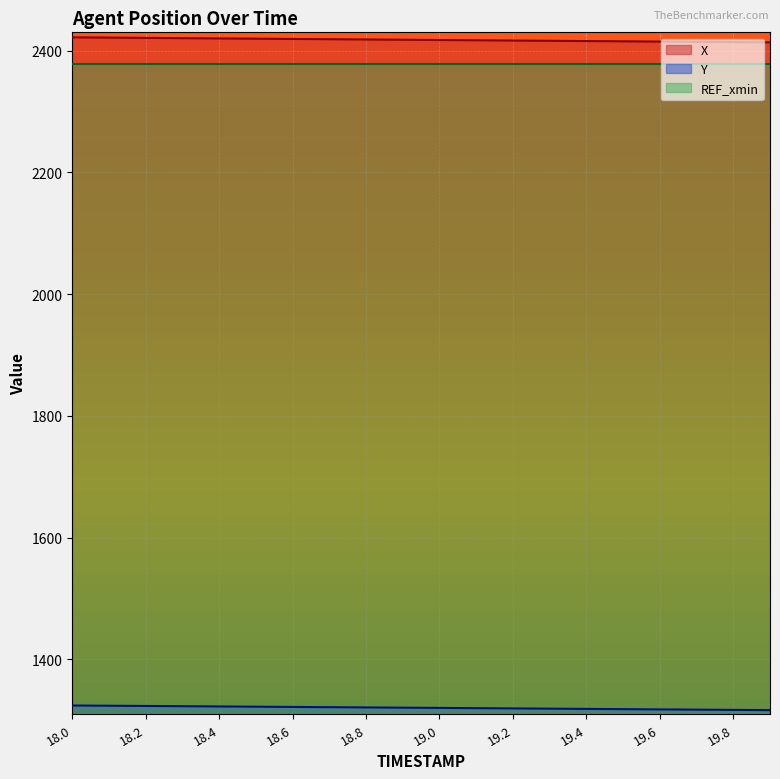

True or false: X and Y cross at least once.

False